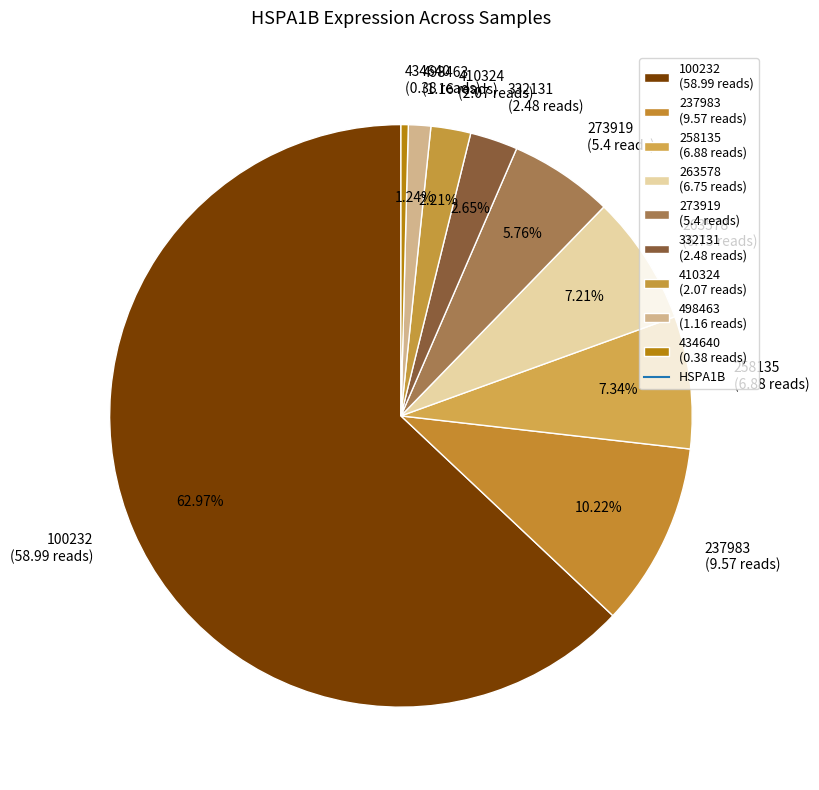

To the nearest percent, what portion does 263578 represent?

7%